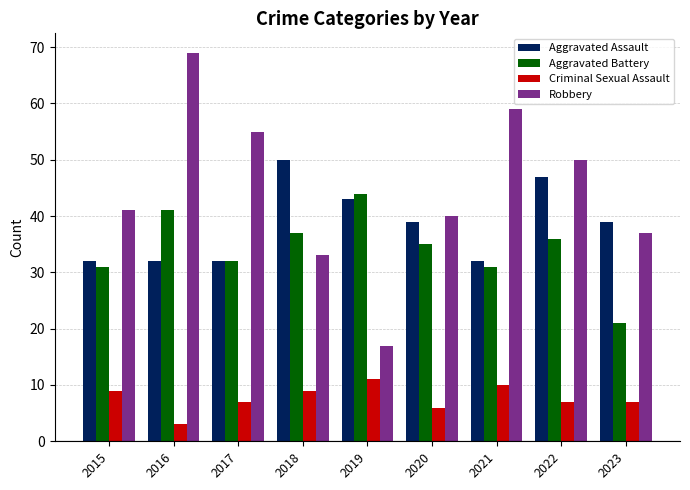

At which label does Aggravated Battery reach its peak?

2019